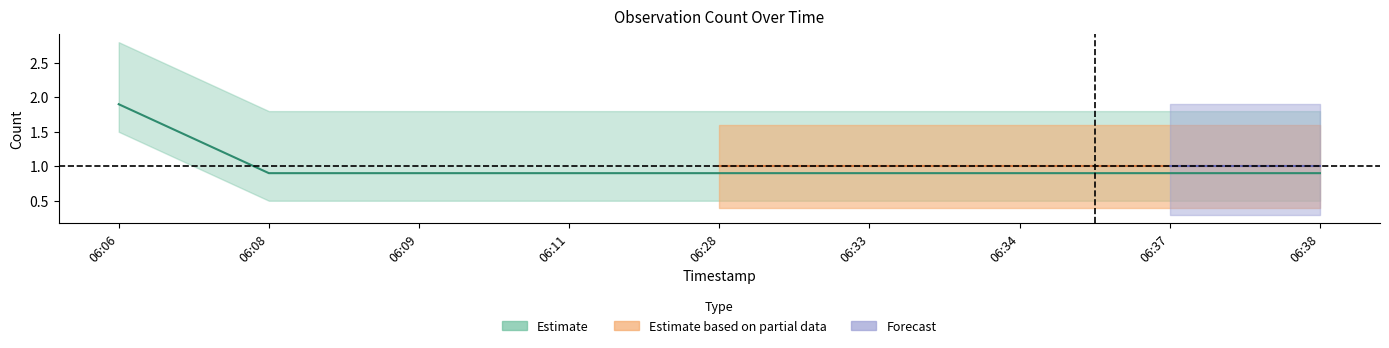

What is the smallest value displayed?

0.9